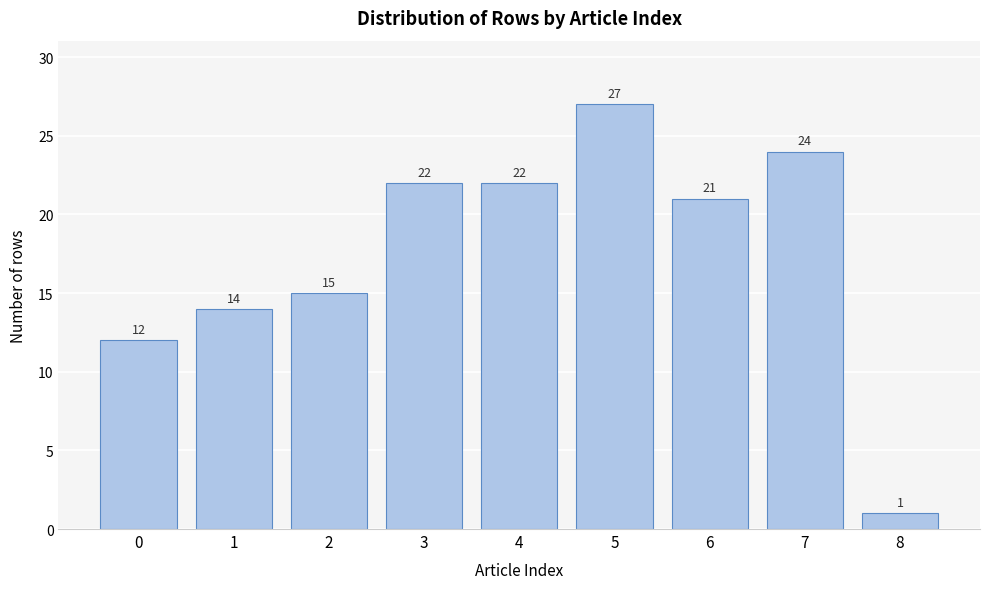

Reading right to left, transcribe all the data shown in this chart.

1	24	21	27	22	22	15	14	12